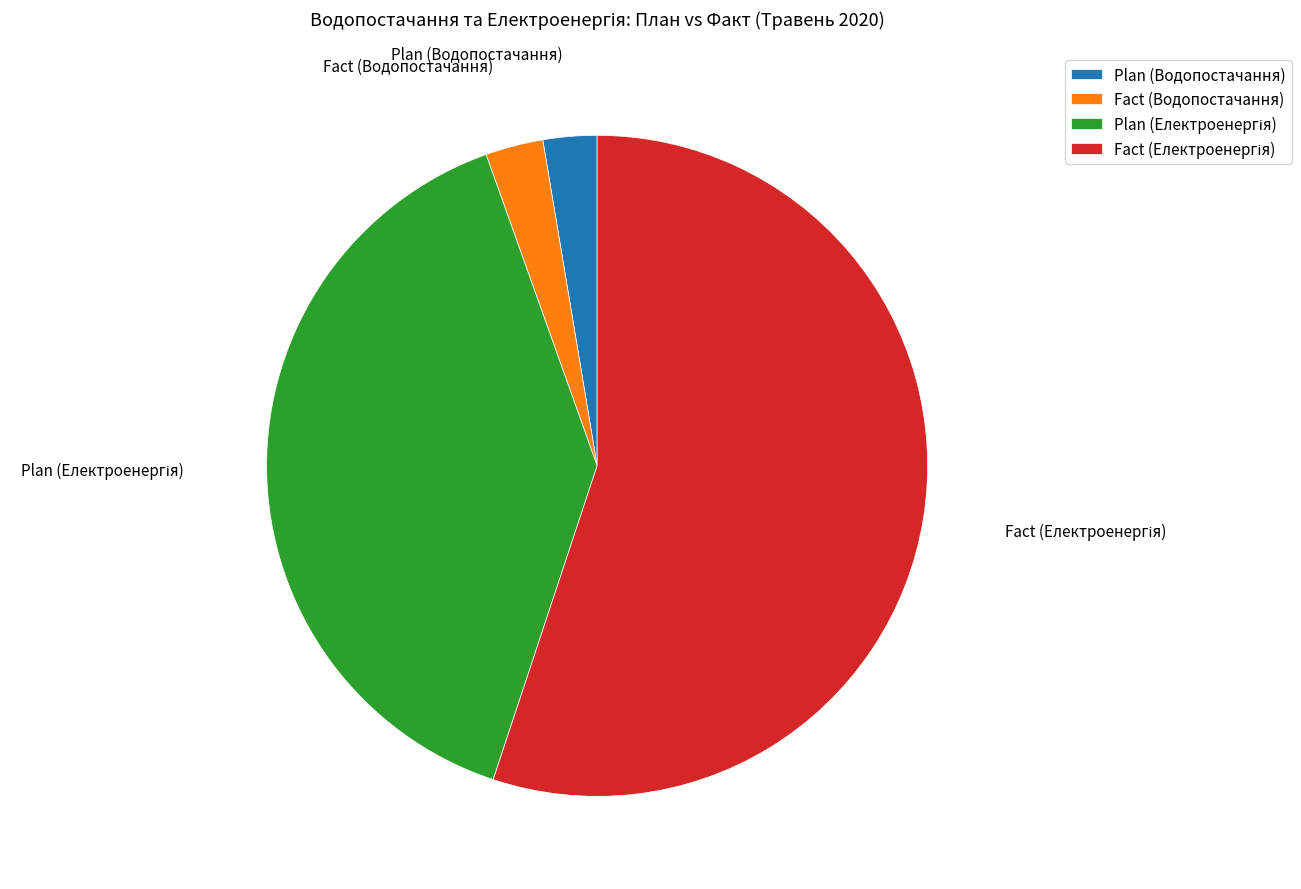

Does any single category account for the majority?

Yes